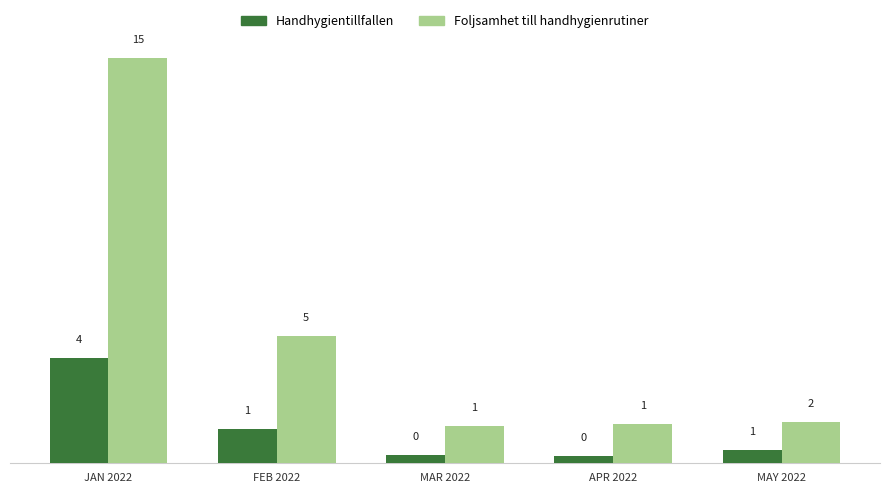

Is it true that Foljsamhet till handhygienrutiner equals 1.0 at APR 2022?

False